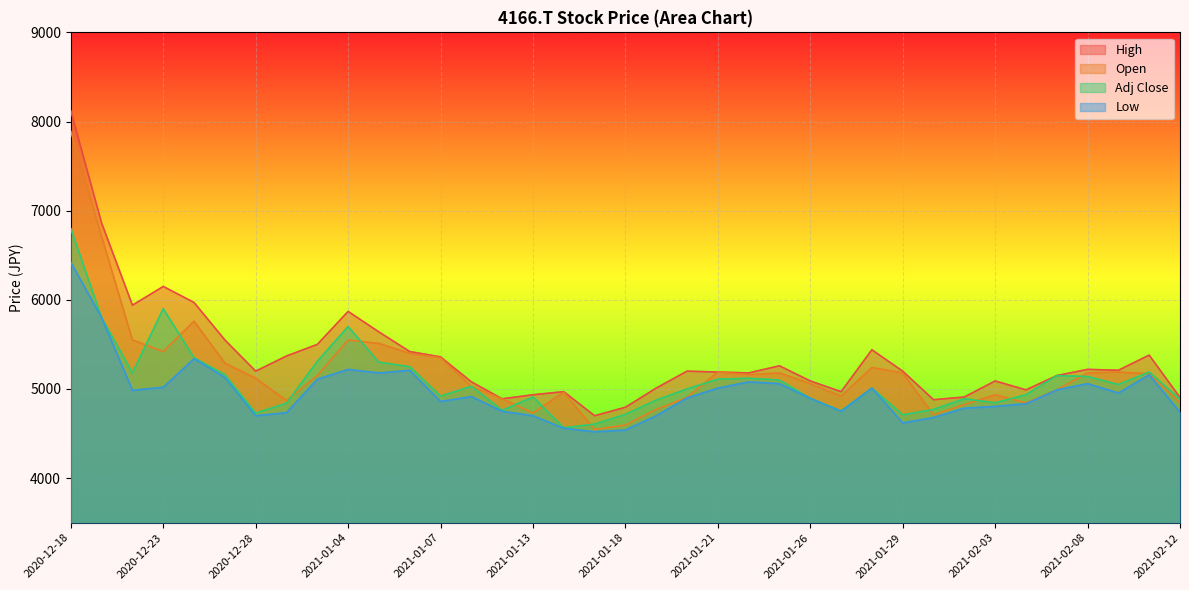

At which category does Open reach its first local peak?

2020-12-24